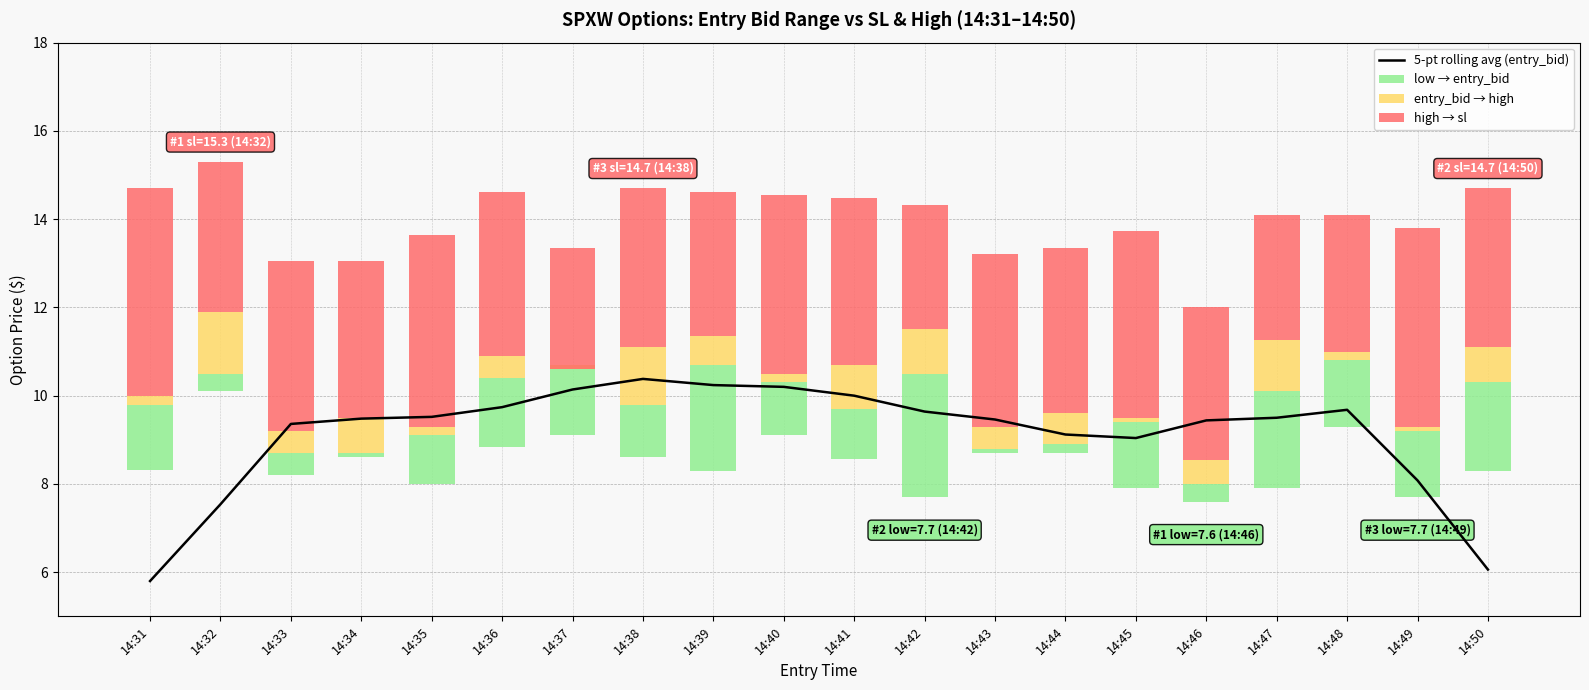

Which series has the largest total across all categories?

5-pt rolling avg (entry_bid)